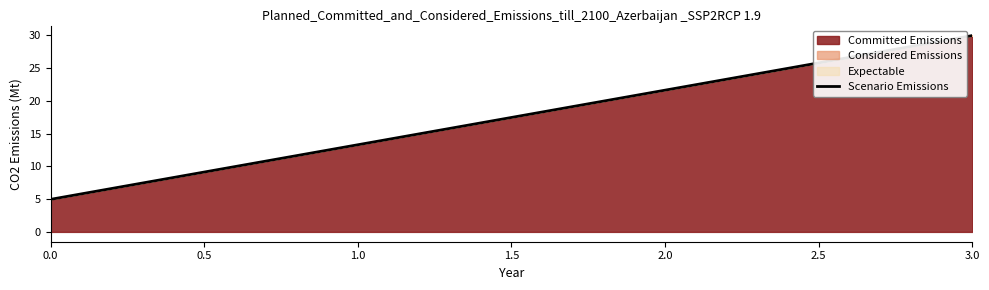

Is it true that Scenario Emissions equals 7.5 at 0.0?

False